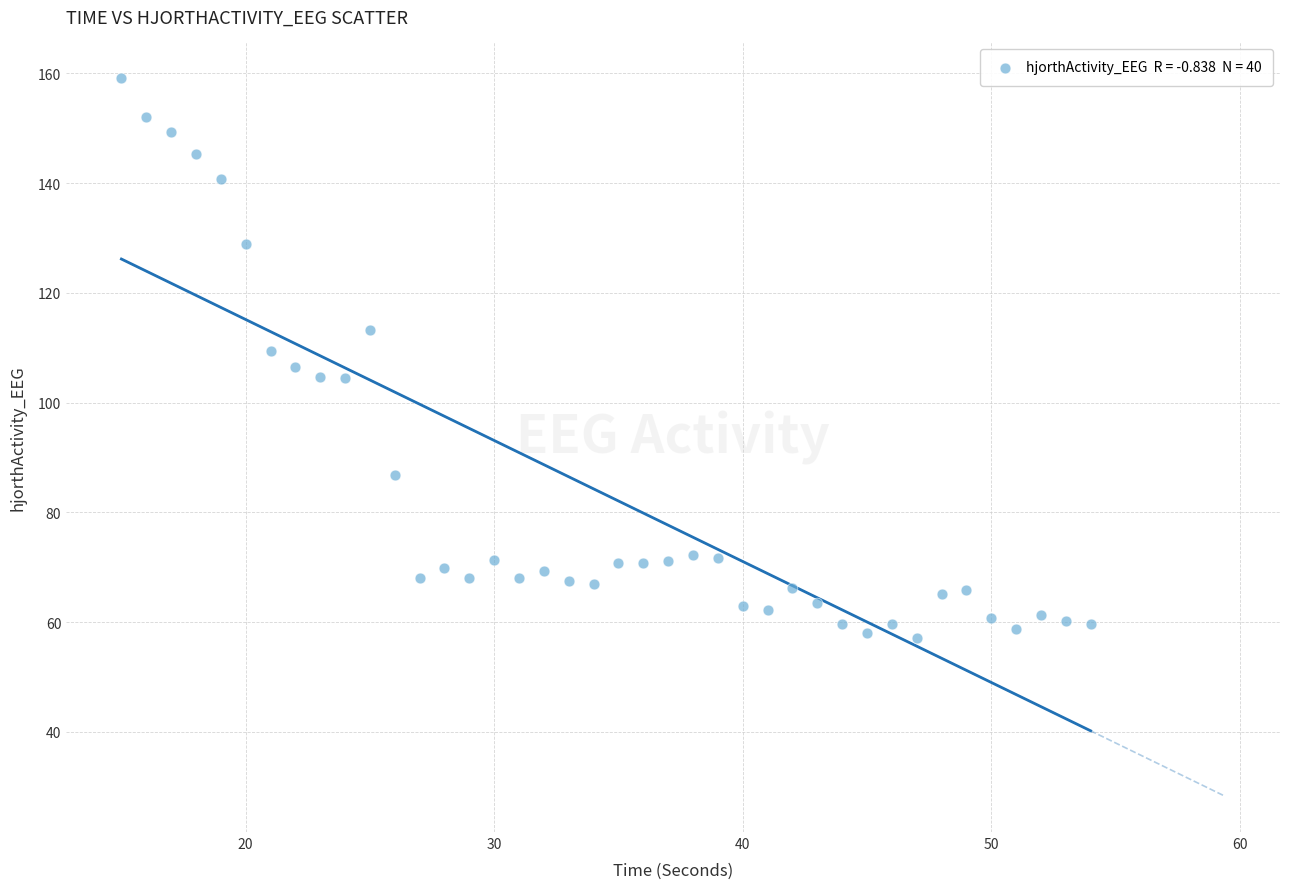

What is the range of X values (max minus min)?

39.0